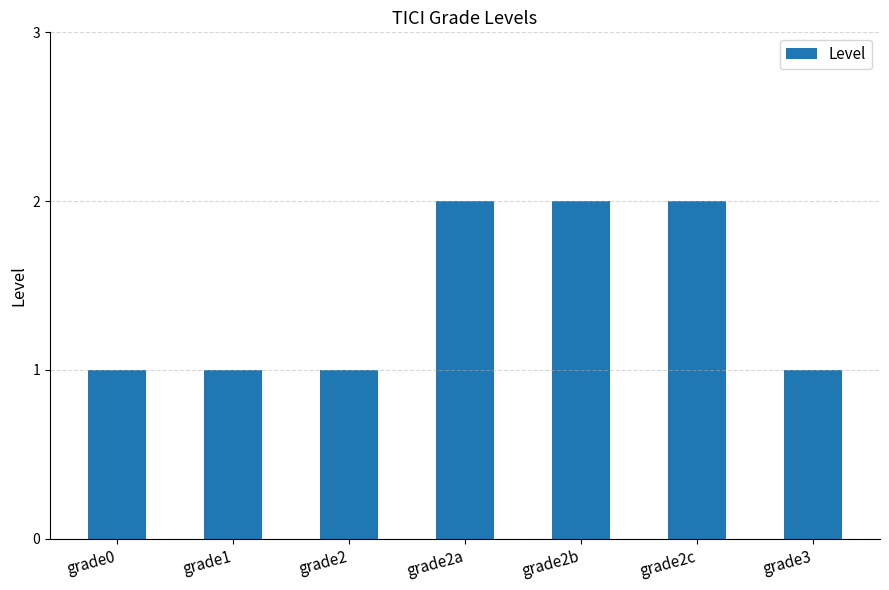

Reading left to right, transcribe all the data shown in this chart.

grade0=1	grade1=1	grade2=1	grade2a=2	grade2b=2	grade2c=2	grade3=1